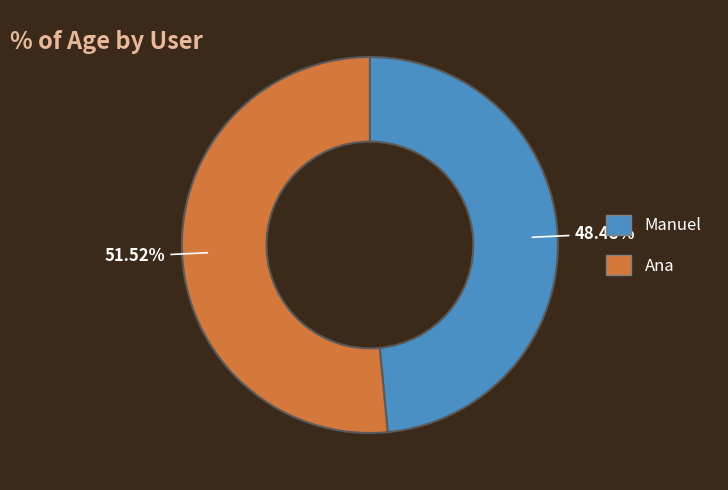

How many segments does this pie chart have?

2